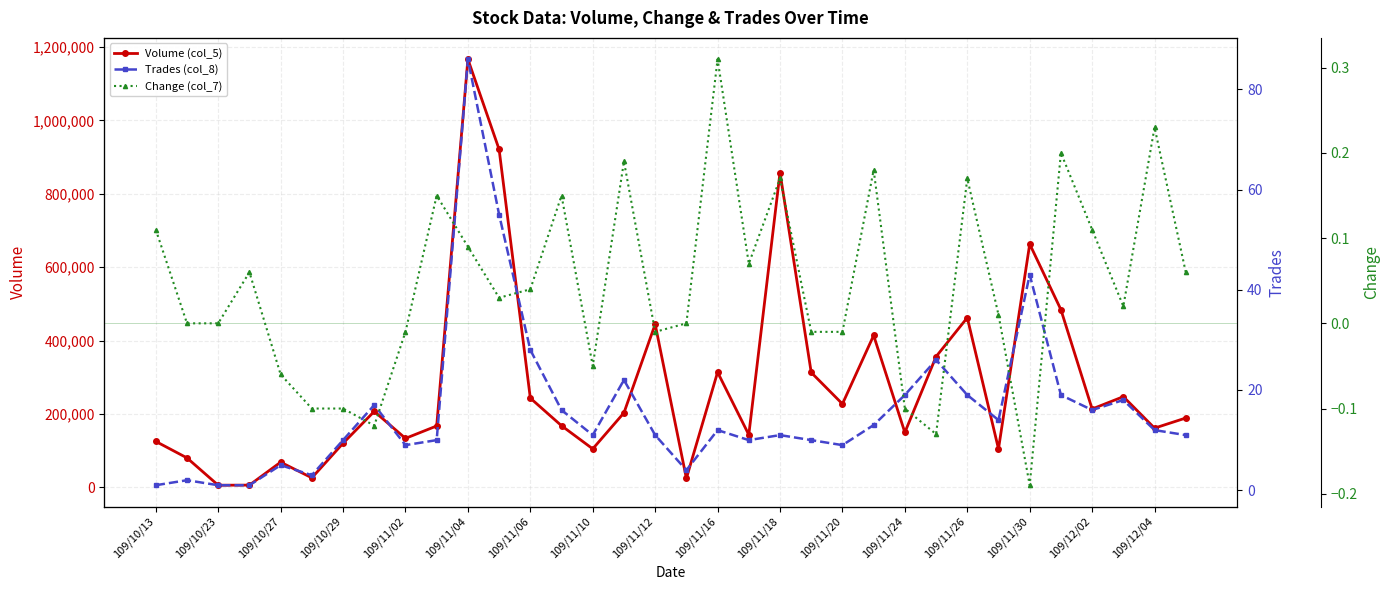

Rank the series by their maximum value, from lowest to highest.

Change (col_7), Trades (col_8), Volume (col_5)